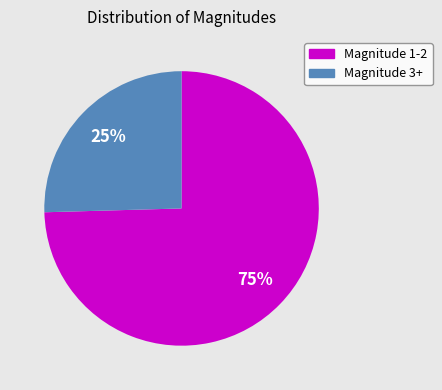

Does any single category account for the majority?

Yes